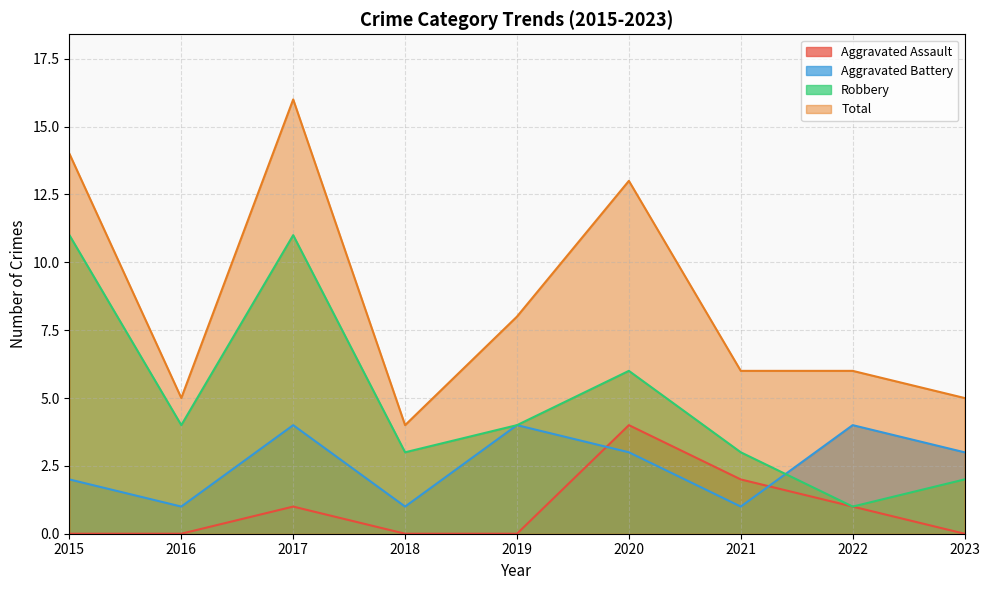

What is the average value of the Aggravated Battery series?

3